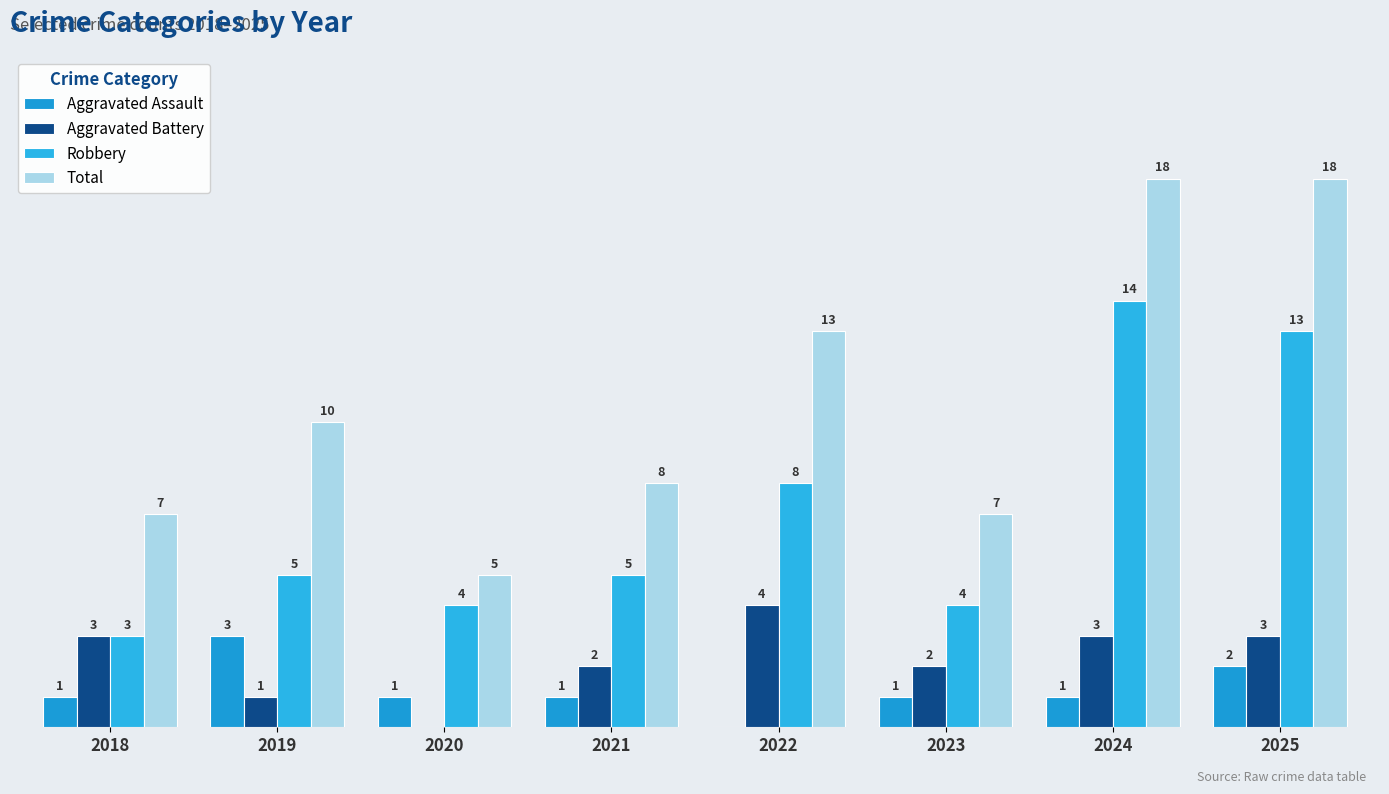

At how many categories does at least one series exceed 10?

3